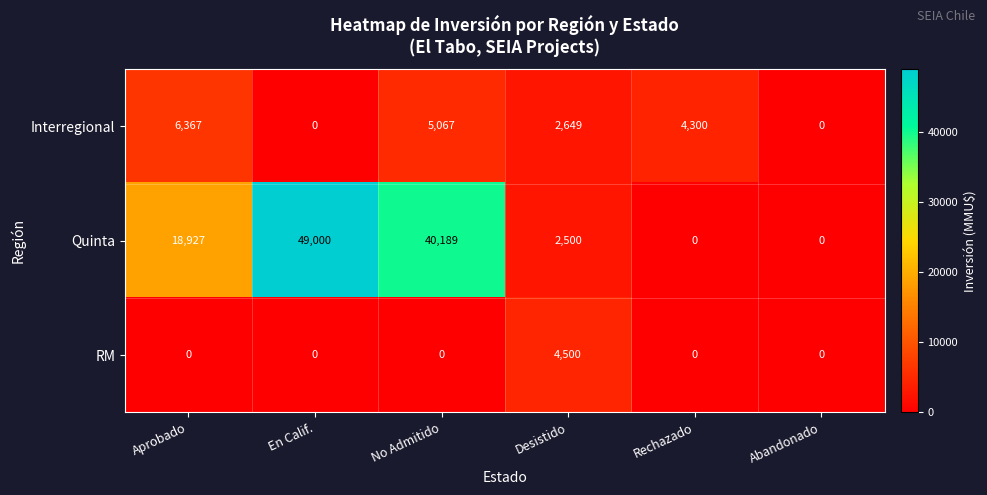

Reading left to right, list all the values displayed in this chart.

Interregional: 6367	0	5067	2649	4300	0
Quinta: 18927	49000	40189	2500	0	0
RM: 0	0	0	4500	0	0